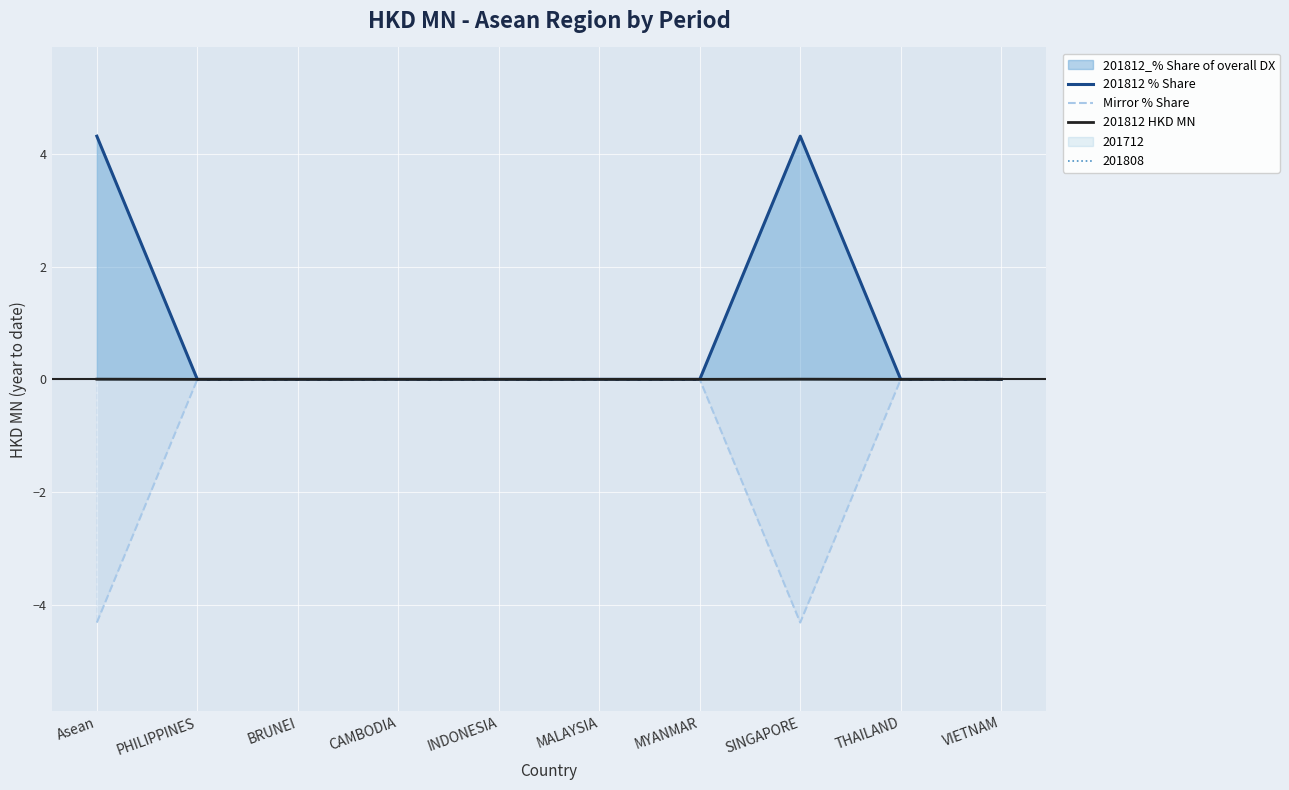

Rank the series by their maximum value, from highest to lowest.

201812 % Share, 201812 HKD MN, Mirror % Share